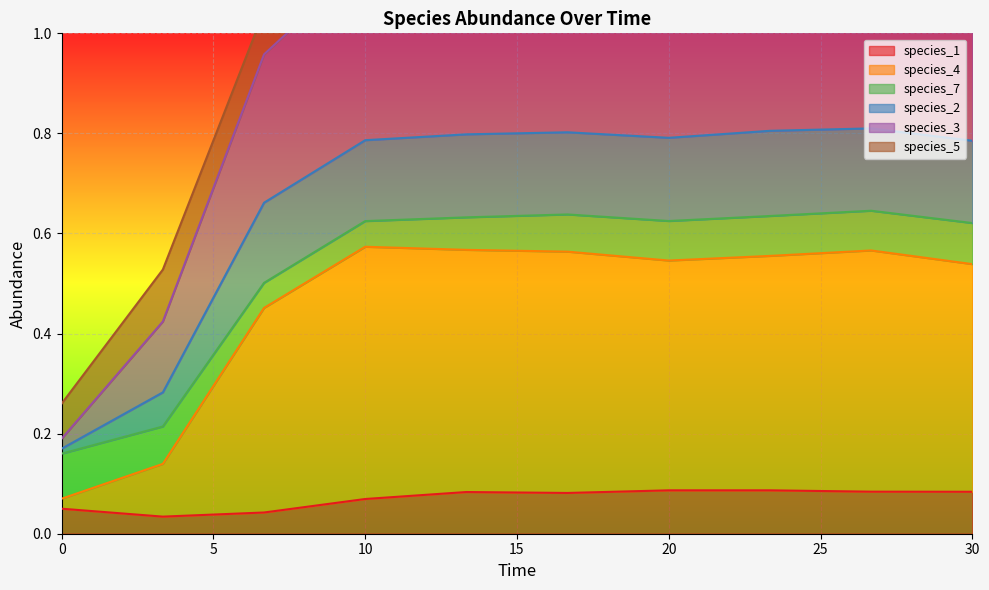

Which category has the highest value in the species_3 series?

26.666666666666668